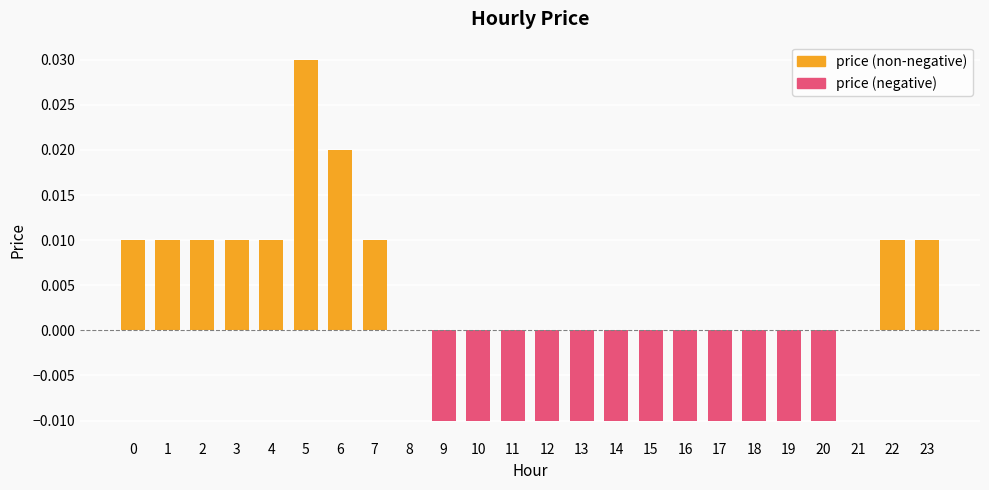

The value of price (negative) at 2 is -0.0. True or false?

False